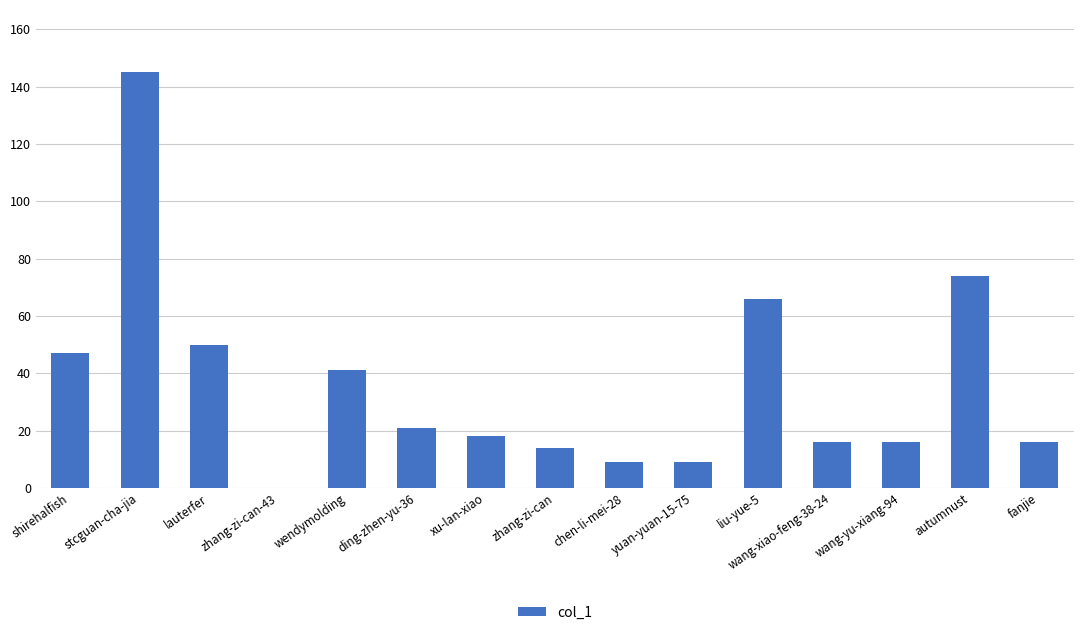

Reading left to right, what are all the values shown in this chart?

shirehalfish=47	stcguan-cha-jia=145	lauterfer=50	zhang-zi-can-43=0	wendymolding=41	ding-zhen-yu-36=21	xu-lan-xiao=18	zhang-zi-can=14	chen-li-mei-28=9	yuan-yuan-15-75=9	liu-yue-5=66	wang-xiao-feng-38-24=16	wang-yu-xiang-94=16	autumnust=74	fanjie=16